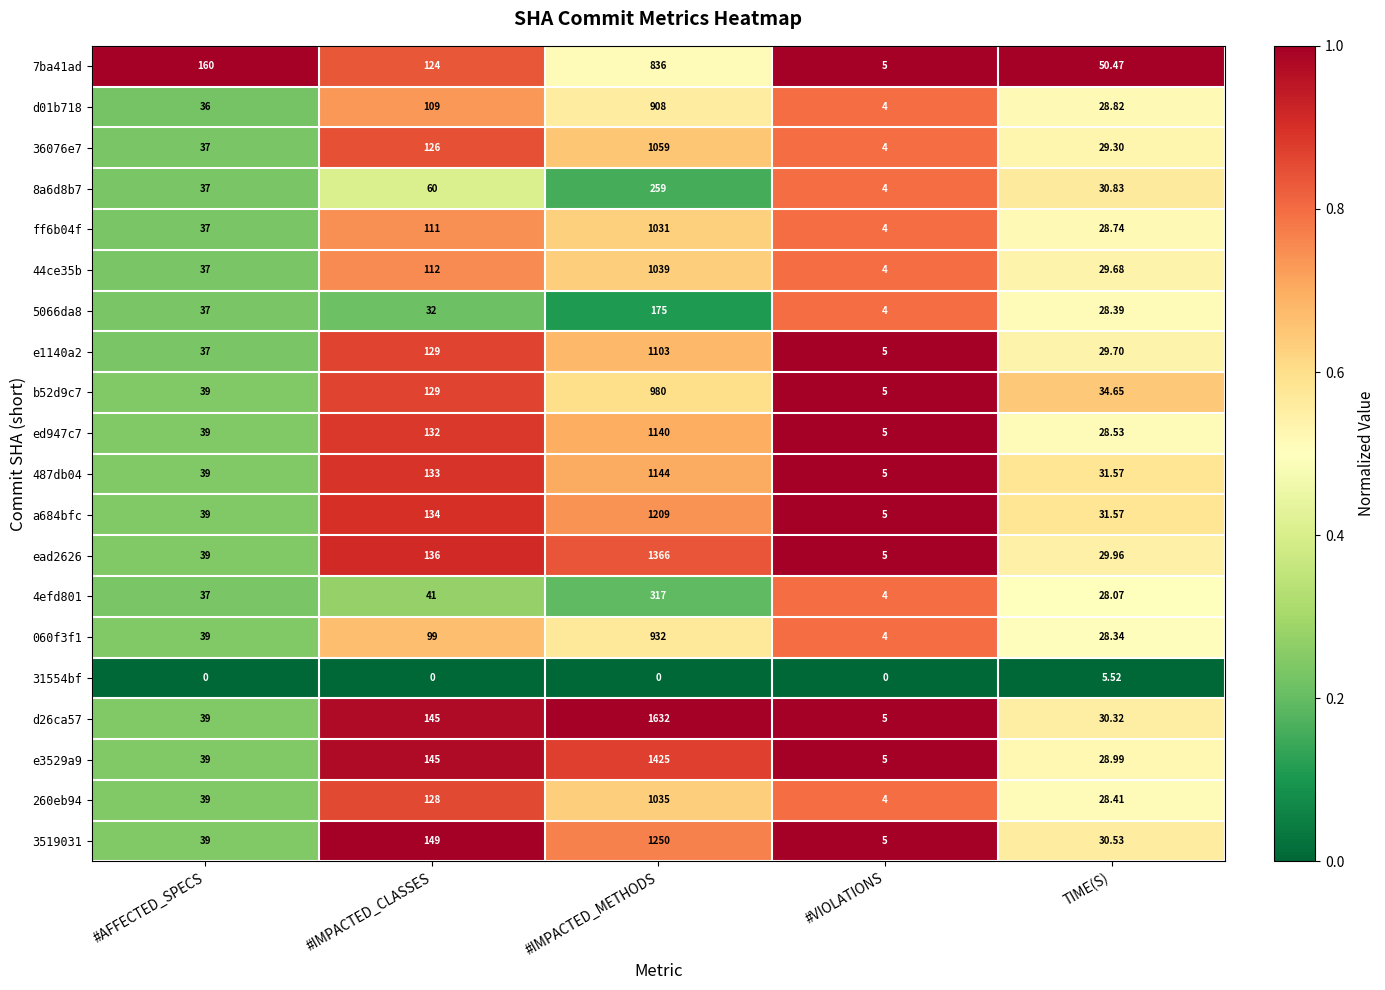

Rank the categories by 5066da8 value from lowest to highest.

#VIOLATIONS, TIME(S), #IMPACTED_CLASSES, #AFFECTED_SPECS, #IMPACTED_METHODS